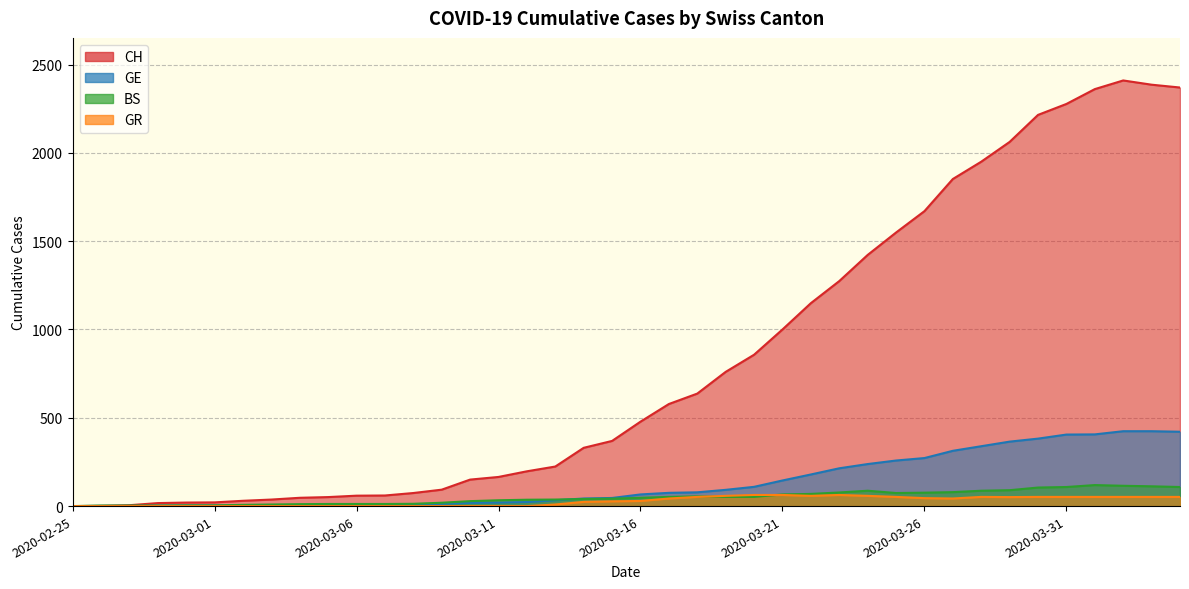

Which series changed the most between 2020-03-12 and 2020-03-14?

CH